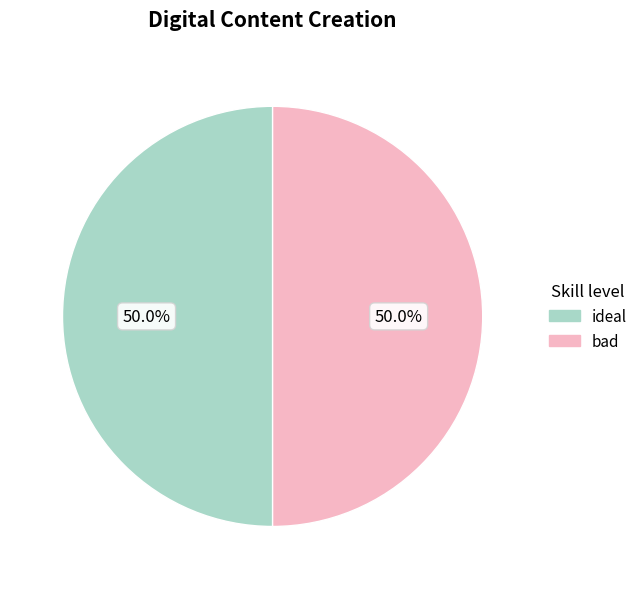

How many slices are in this pie chart?

2